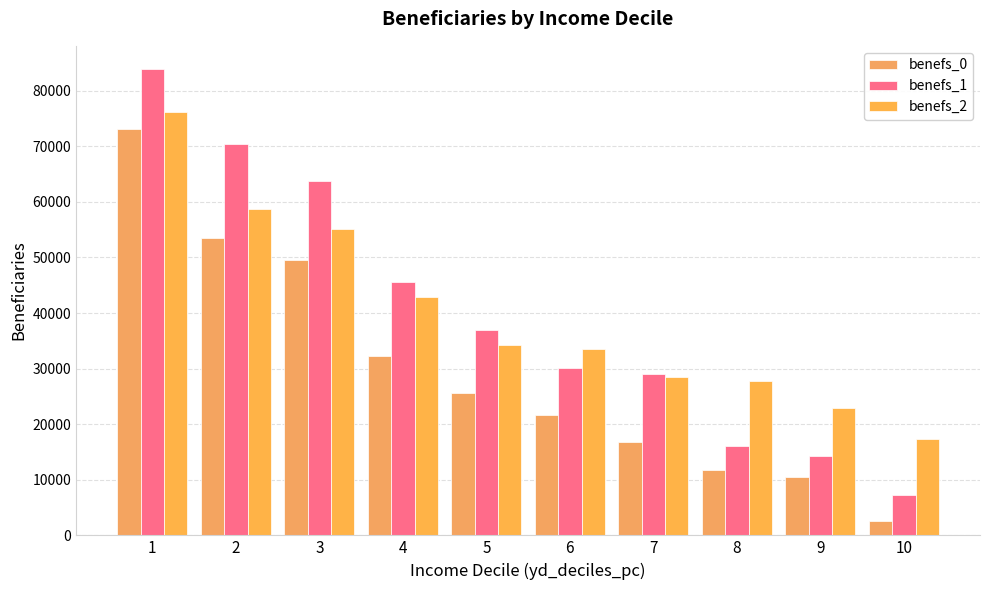

Which series changed the most between 2 and 6?

benefs_1